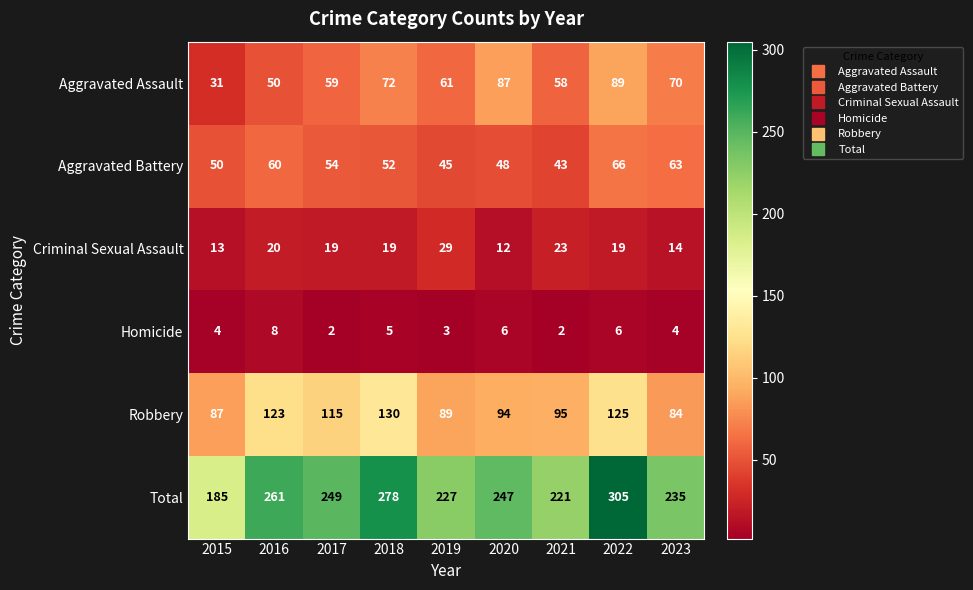

Is it true that Criminal Sexual Assault equals 10 at 2016?

False